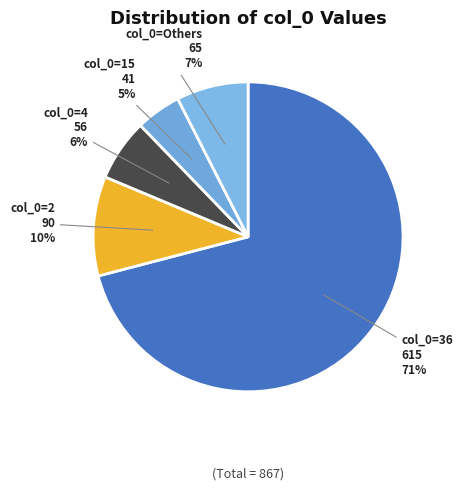

How many segments does this pie chart have?

5